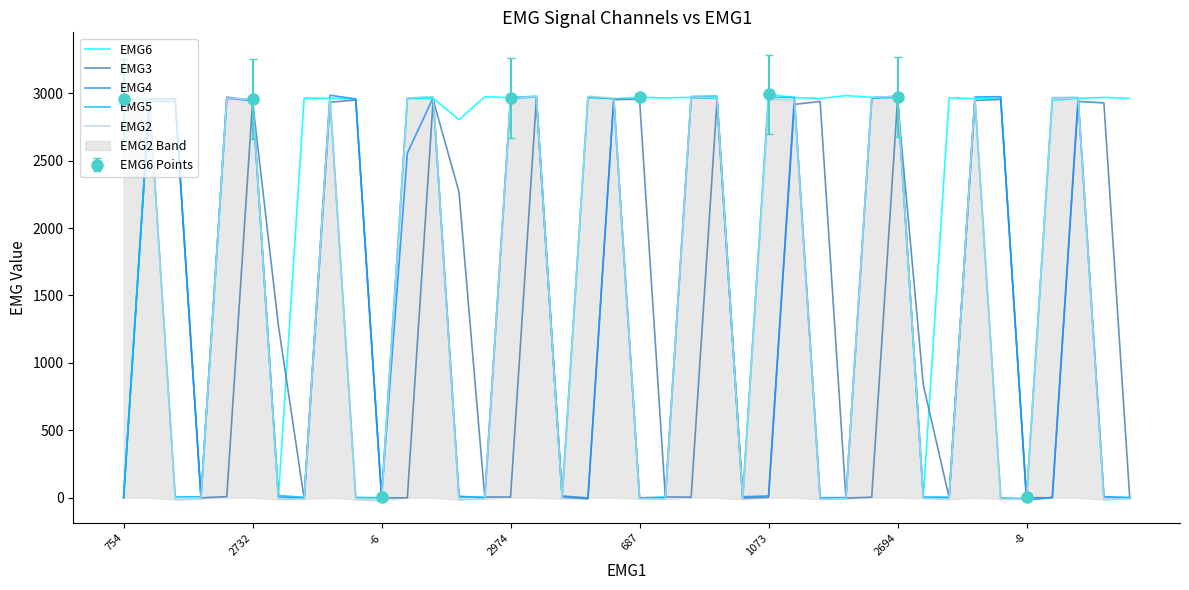

What is the difference between the second highest and minimum values in the EMG2 series?

2999